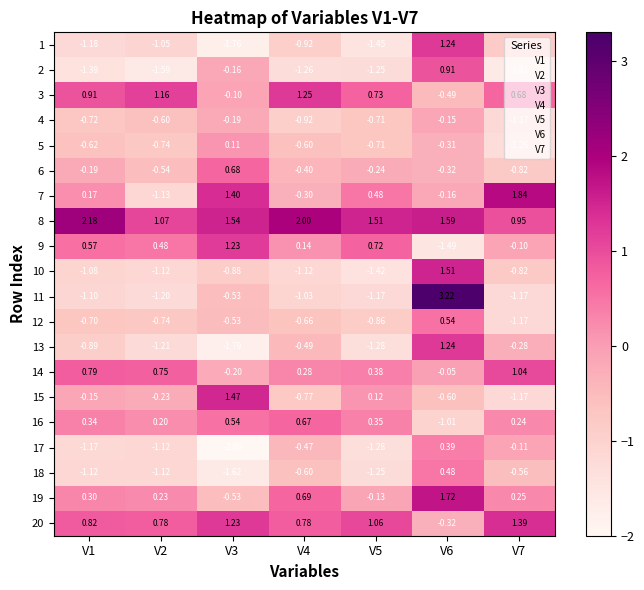

Is the value of 2 at V2 greater than the value of 3 at V4?

No